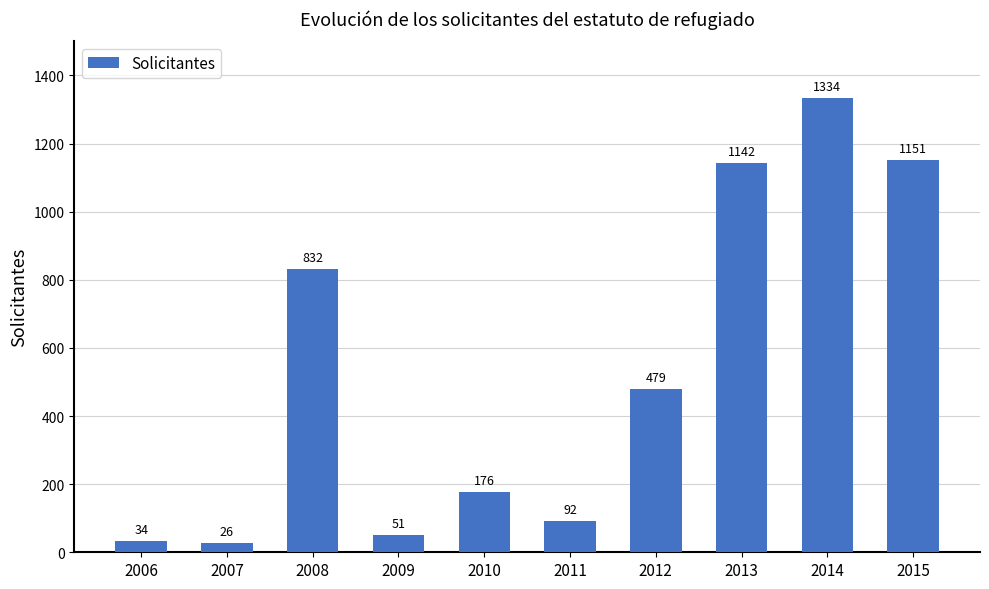

What is the difference between the values at 2008 and 2012?

353